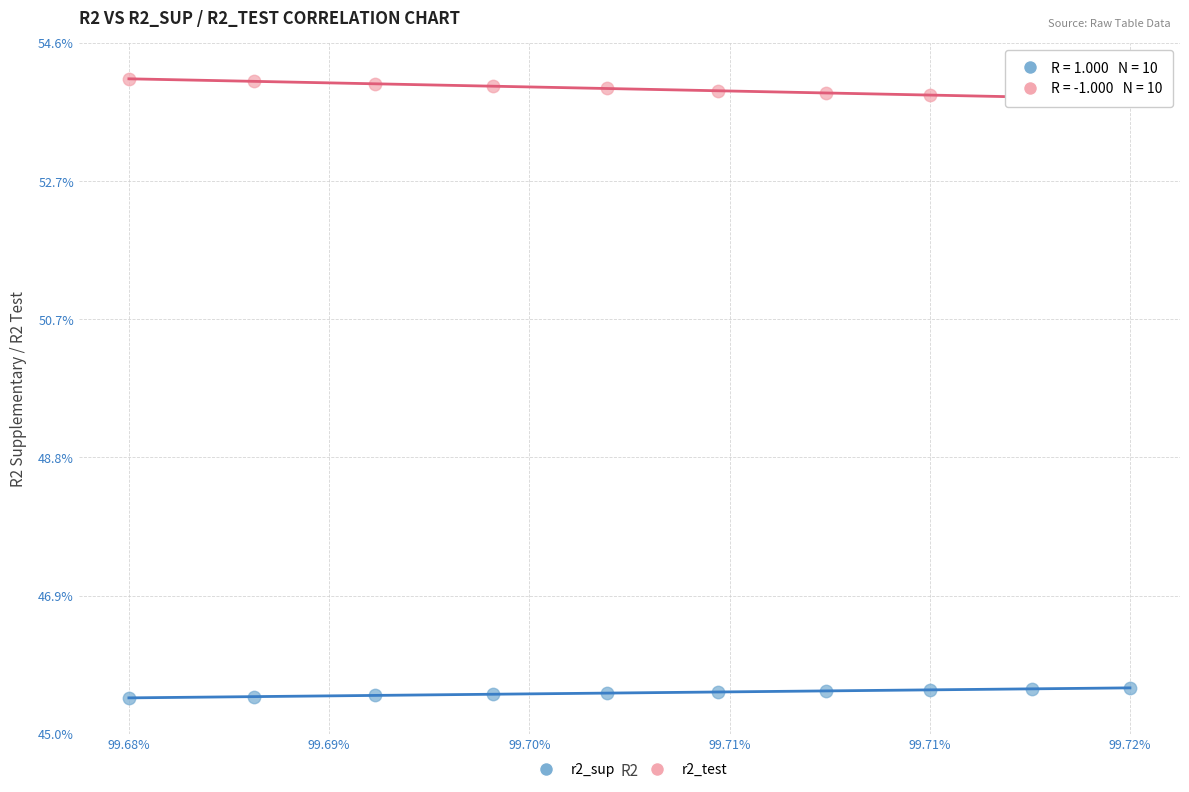

What are all the series names shown in the legend?

r2_sup, r2_test